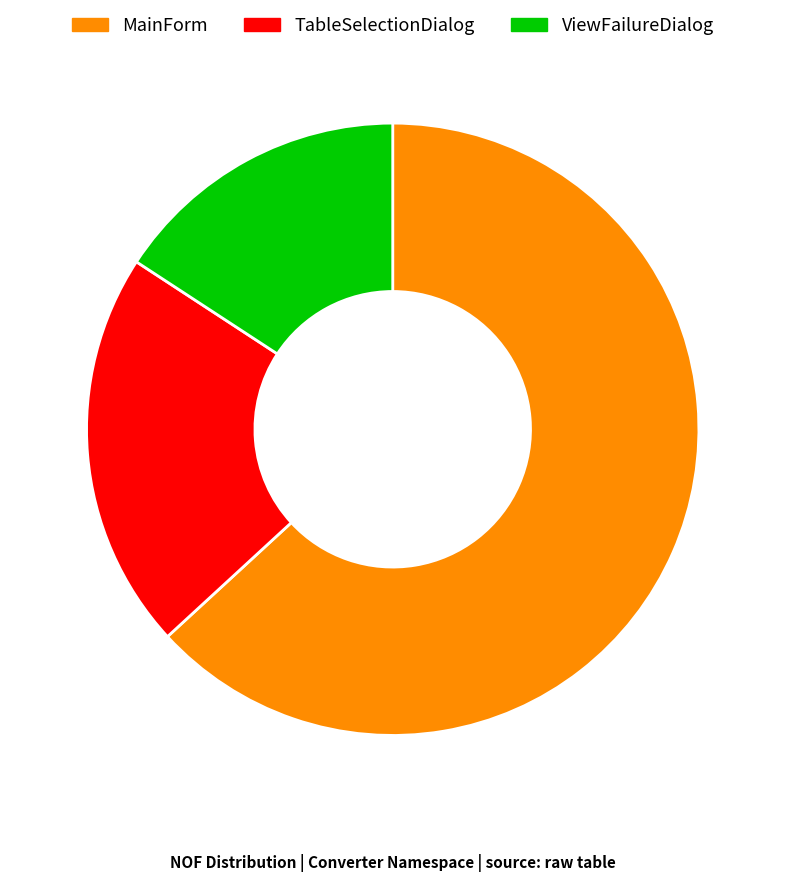

Which slice is the smallest?

ViewFailureDialog